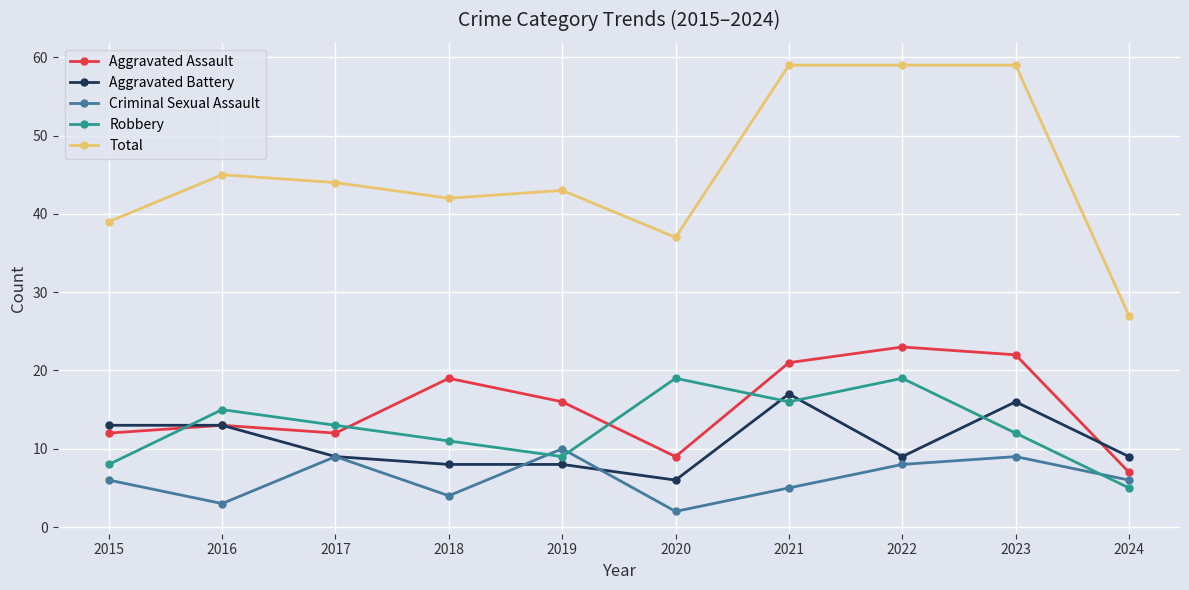

At how many categories does at least one series exceed 25?

10